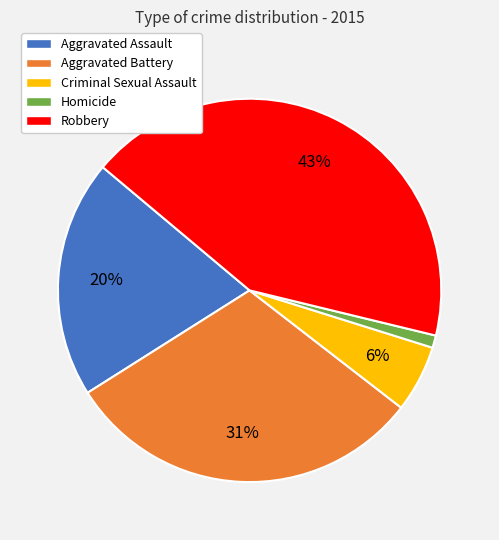

Do Robbery and Criminal Sexual Assault together represent more than half of the pie?

No